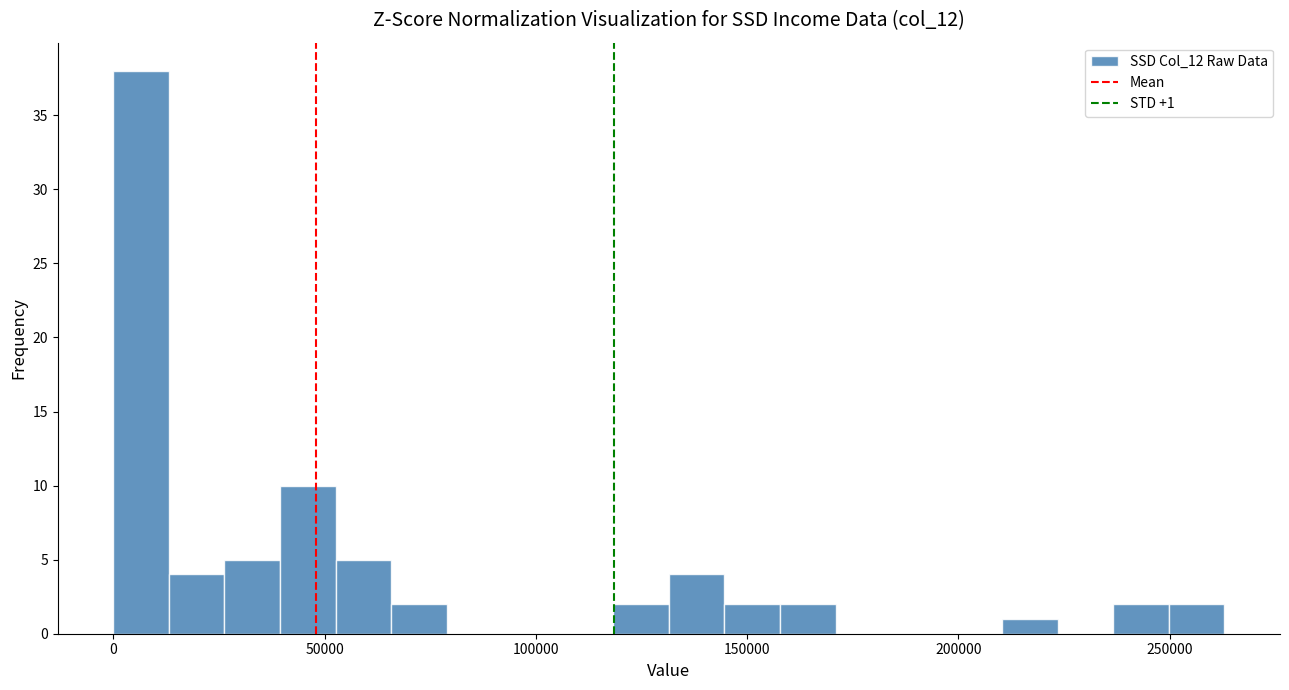

Read against the x-axis, roughly where is the centre of the tallest bar?

5000